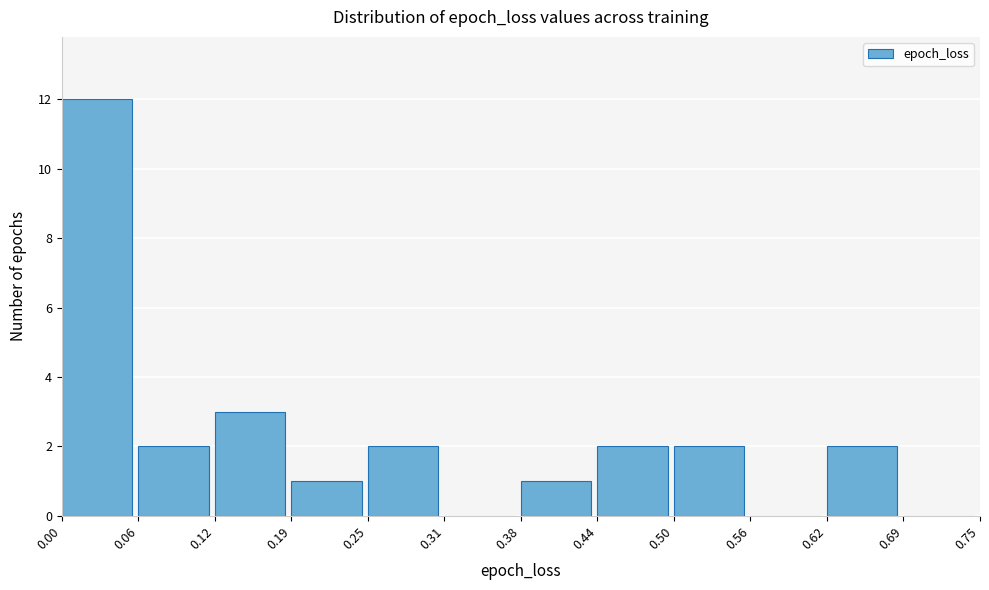

Which range on the x-axis has the tallest bar?

0.00 to 0.06